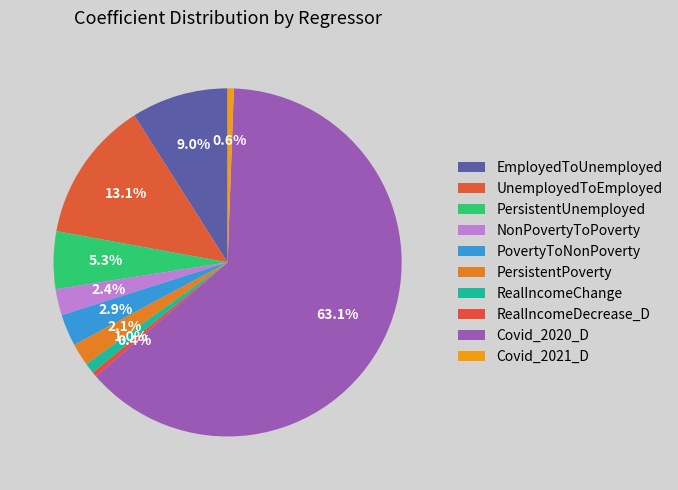

Which slice represents more than half of the pie?

Covid_2020_D